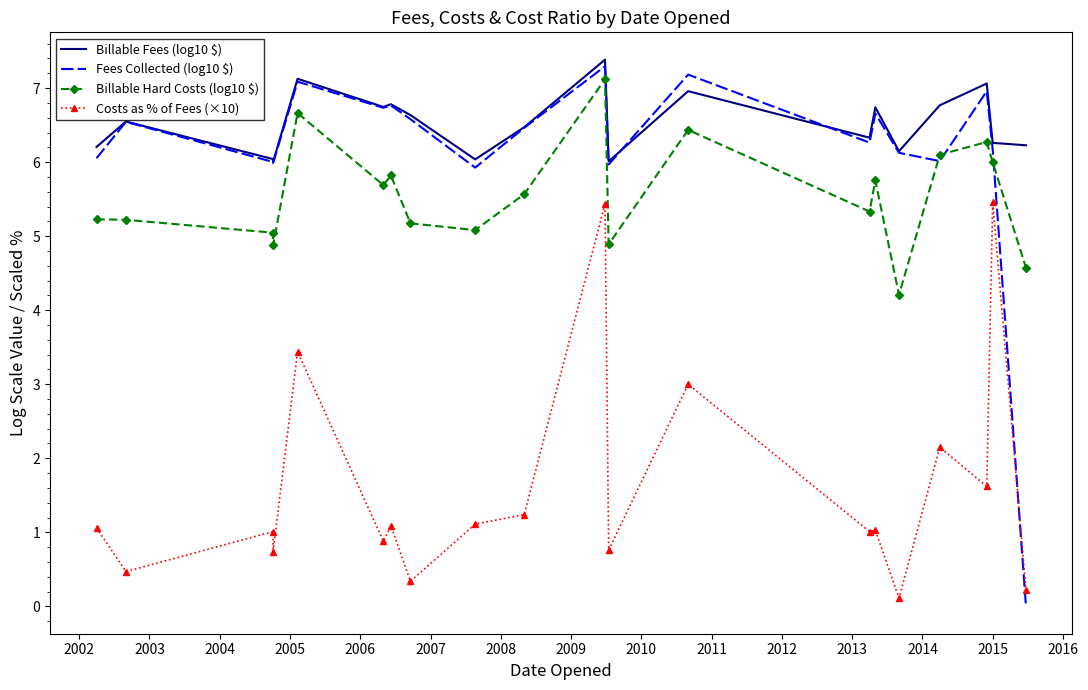

Which series has the largest range (max minus min)?

Fees Collected (log10 $)